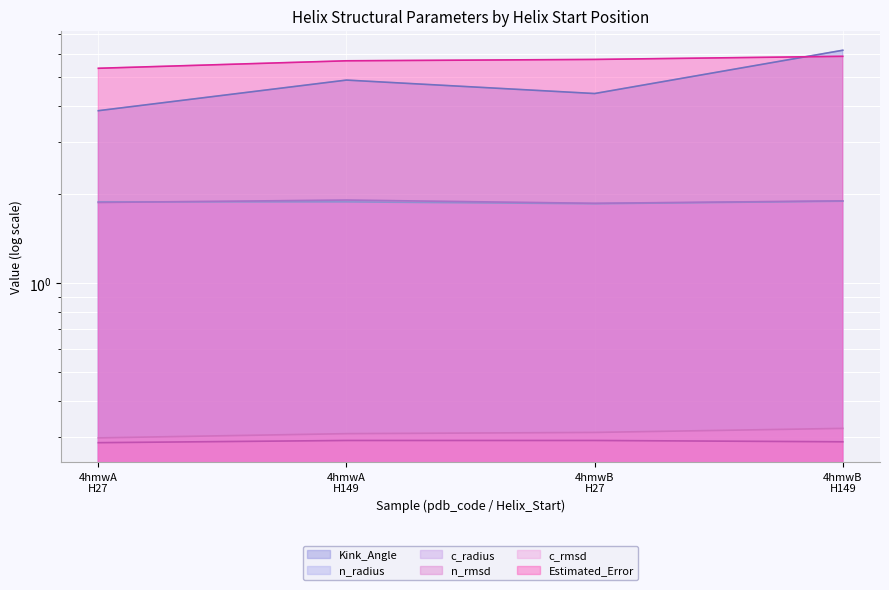

List the labels in order of c_rmsd value, smallest first.

4hmwA H27, 4hmwA H149, 4hmwB H27, 4hmwB H149